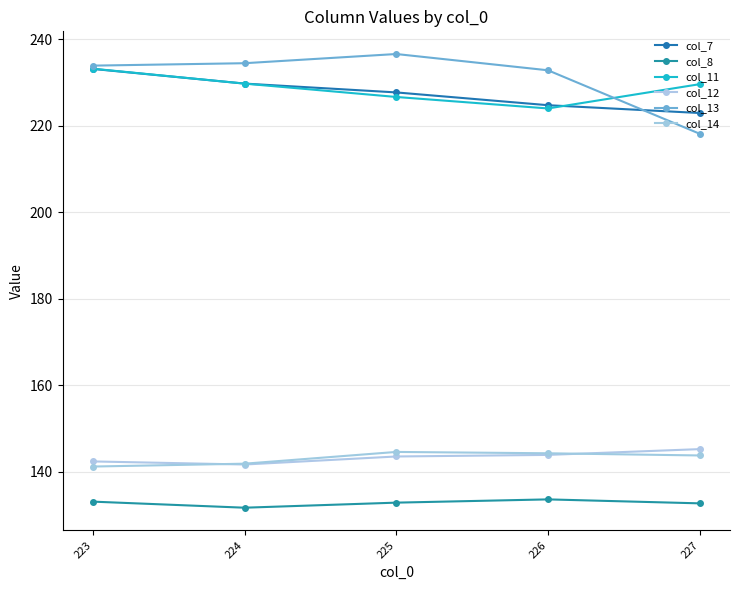

Is it true that col_13 equals 358.0 at 226?

False